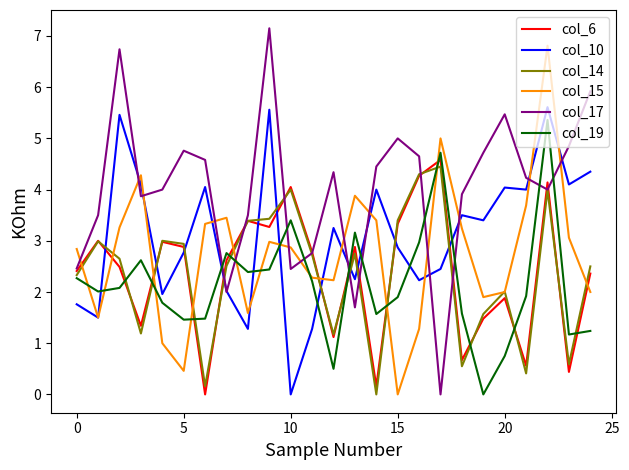

What are all the series names shown in the legend?

col_6, col_10, col_14, col_15, col_17, col_19